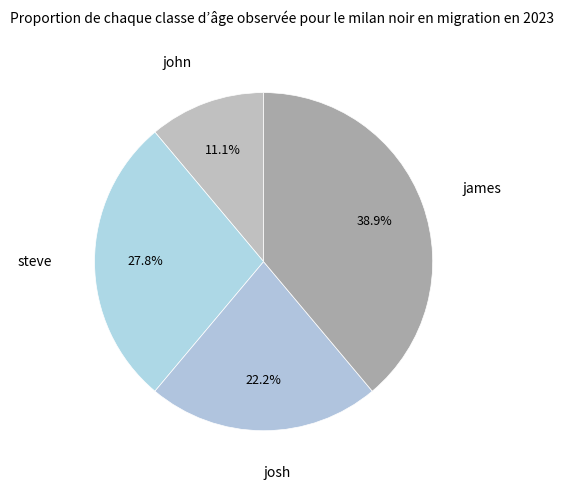

How many segments does this pie chart have?

4